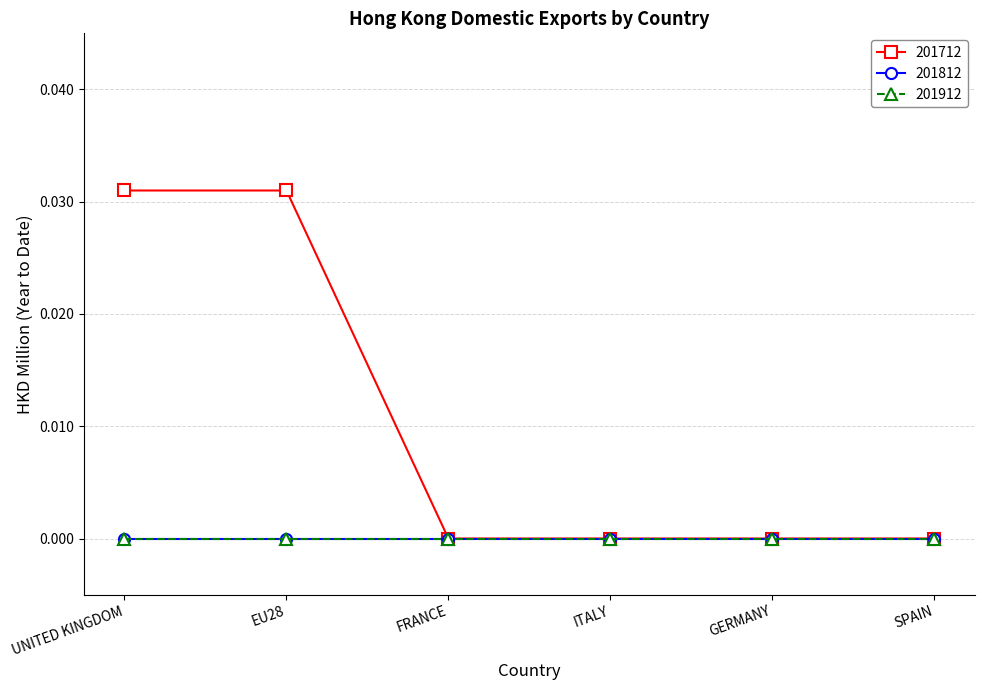

True or false: 201912 and 201812 intersect in this chart.

False